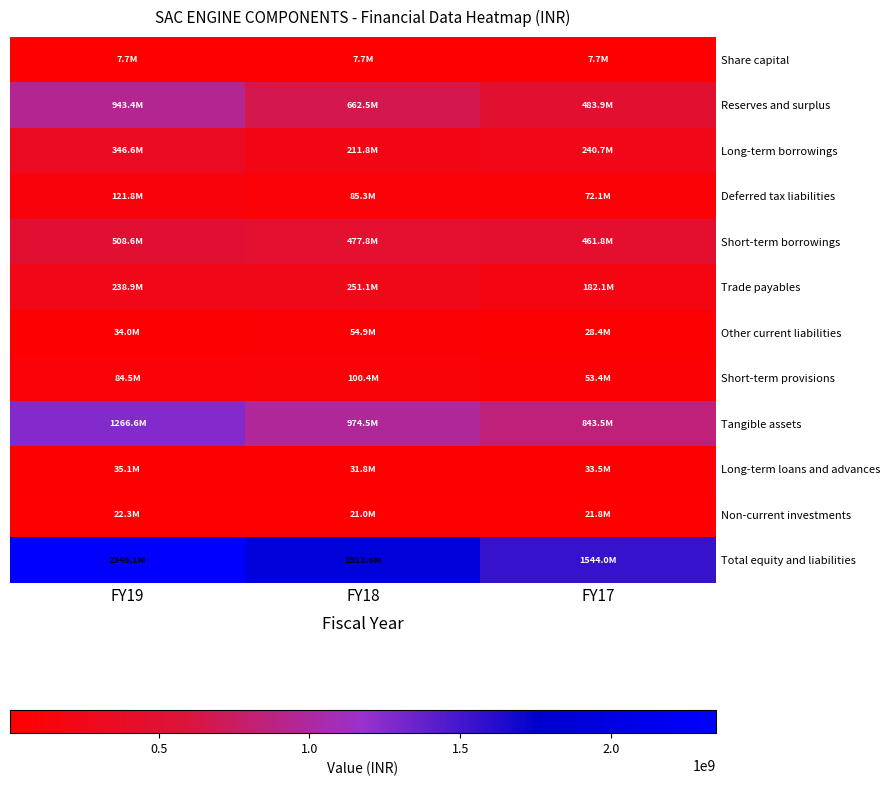

How many series are shown in this chart?

12